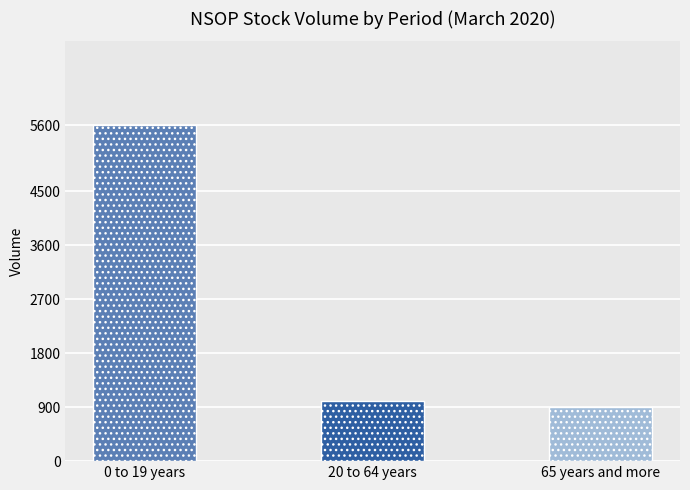

What is the maximum value shown in the chart?

5600